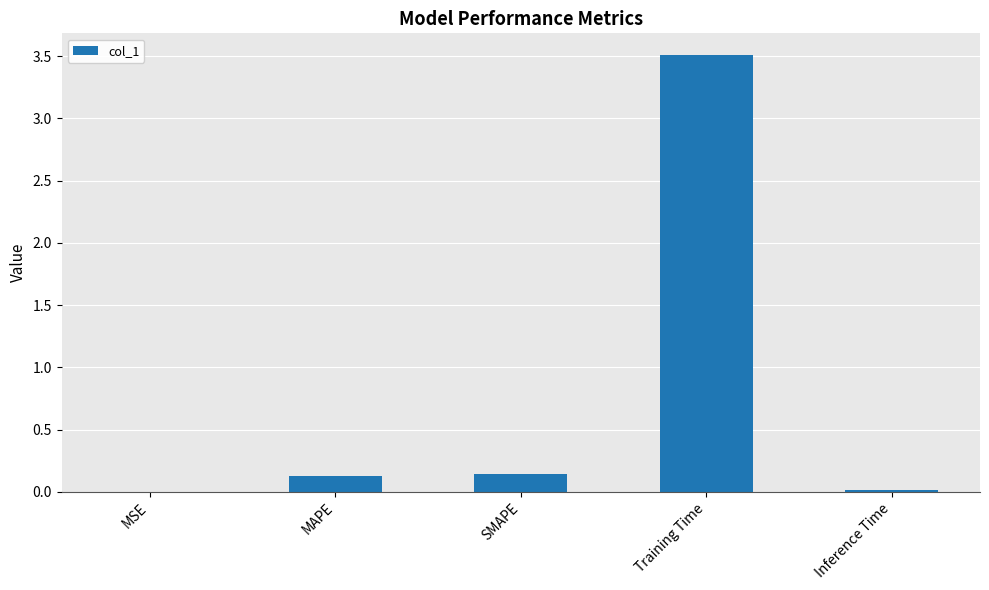

The value at SMAPE is 0.1. True or false?

True